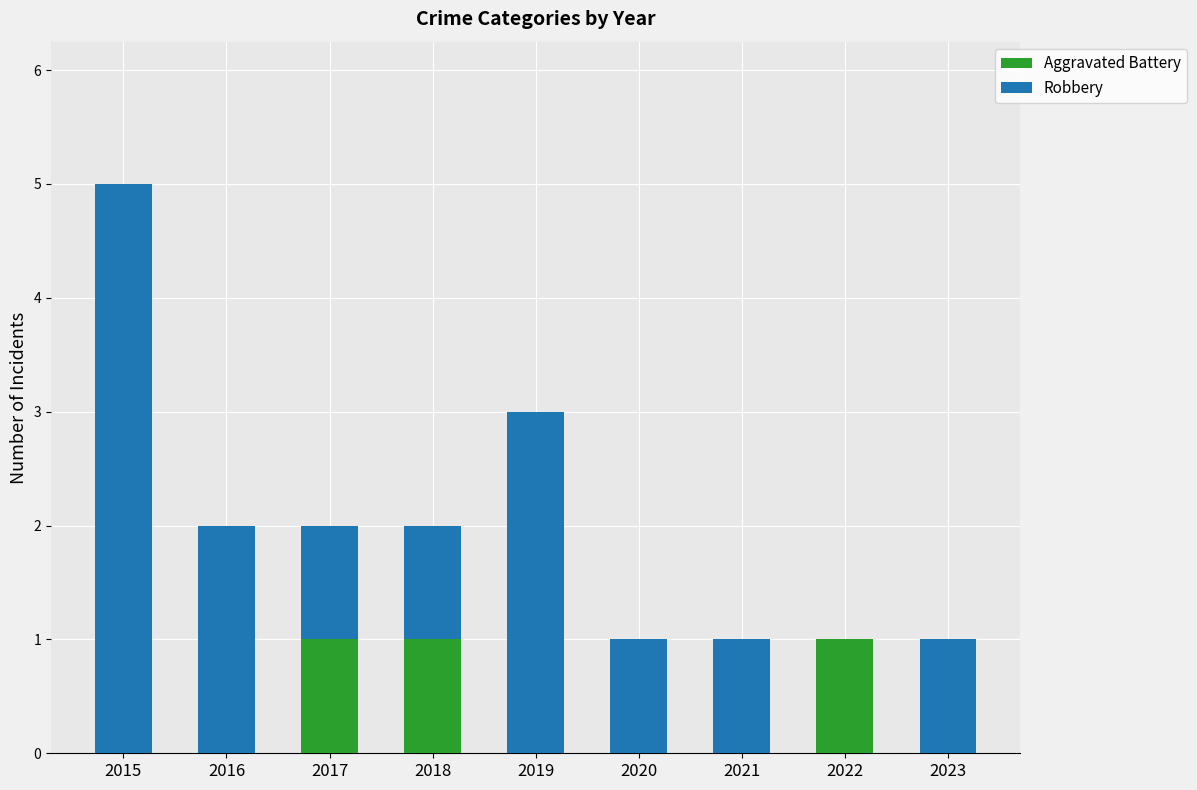

The value of Aggravated Battery at 2016 is 0. True or false?

True